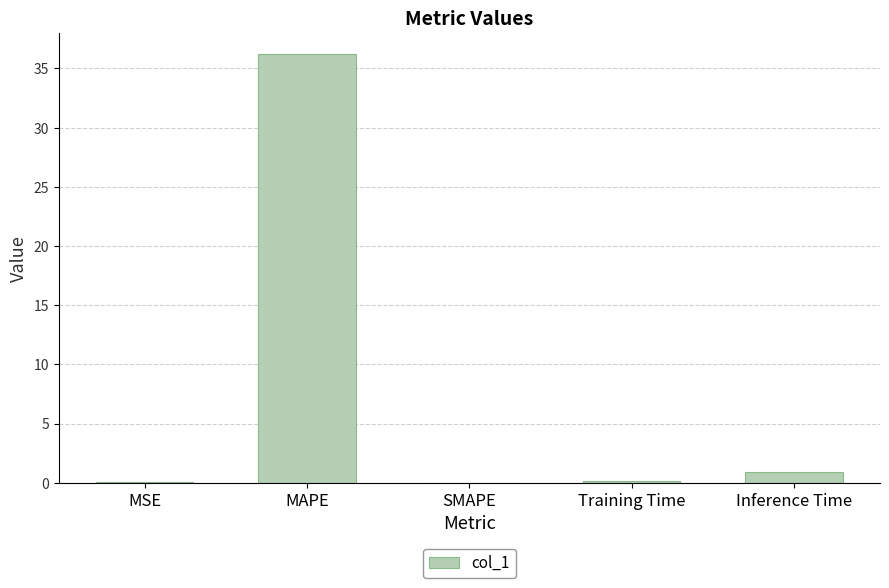

What is the difference between the values at SMAPE and MAPE?

36.2